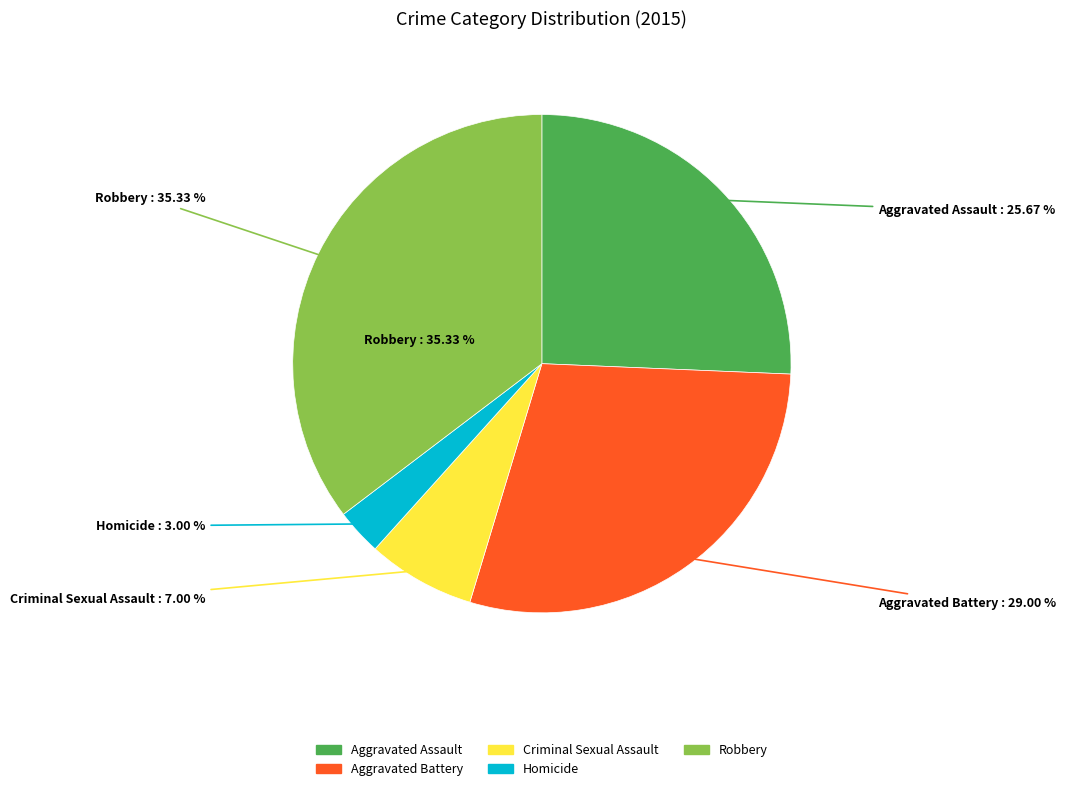

Which category has the biggest portion of the pie?

Robbery